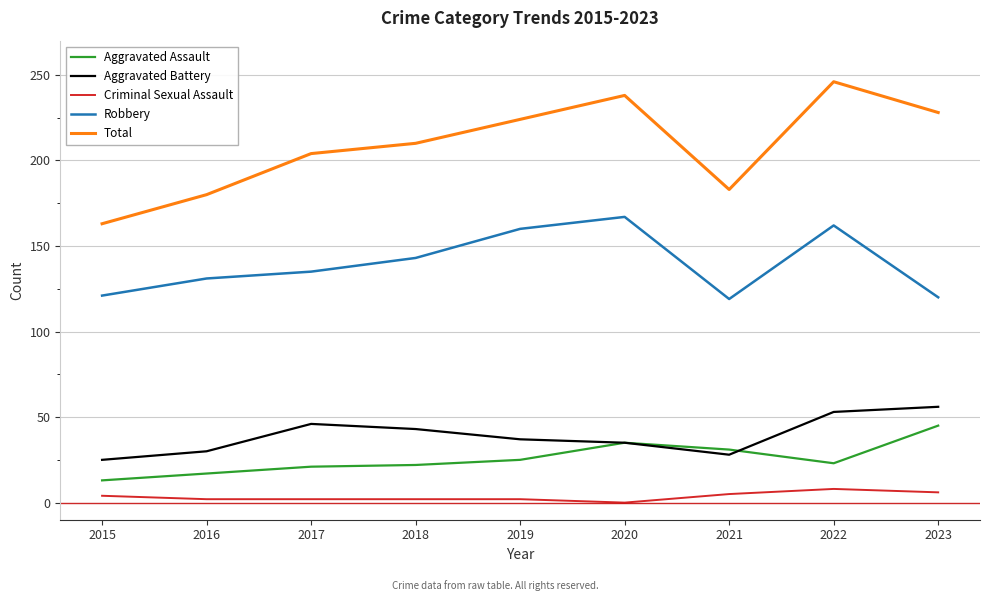

Which series has the widest spread of values?

Total